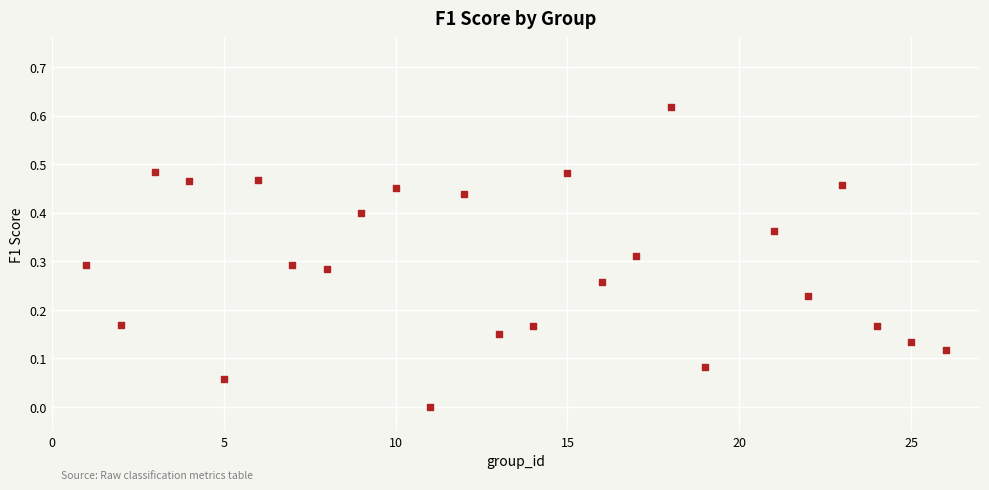

What is the range of X values (max minus min)?

25.0